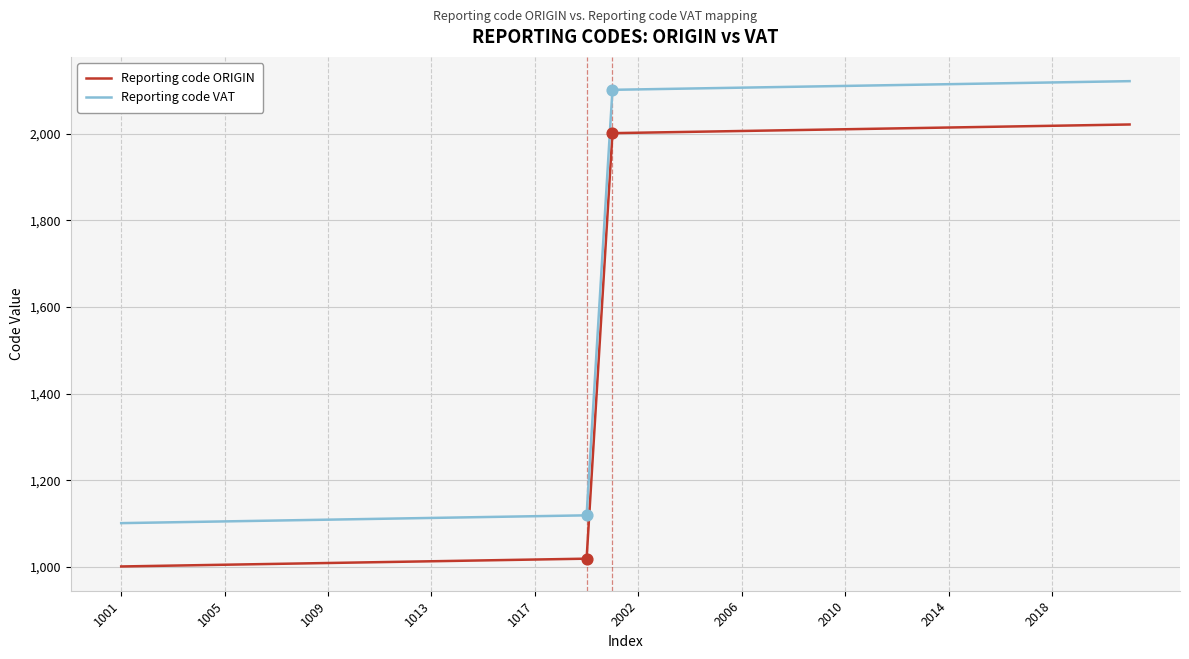

Which series has the largest total across all categories?

Reporting code VAT